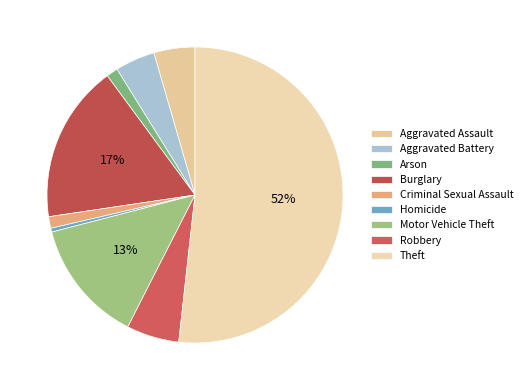

To the nearest percent, what percentage of the pie is Aggravated Battery?

4%